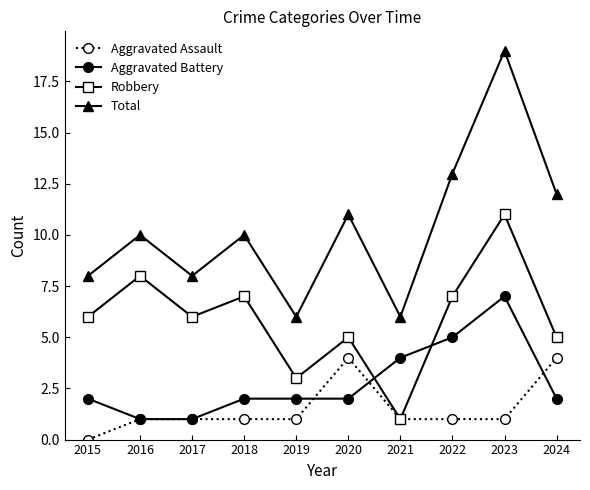

What is the spread (max minus min) of values at 2021?

5